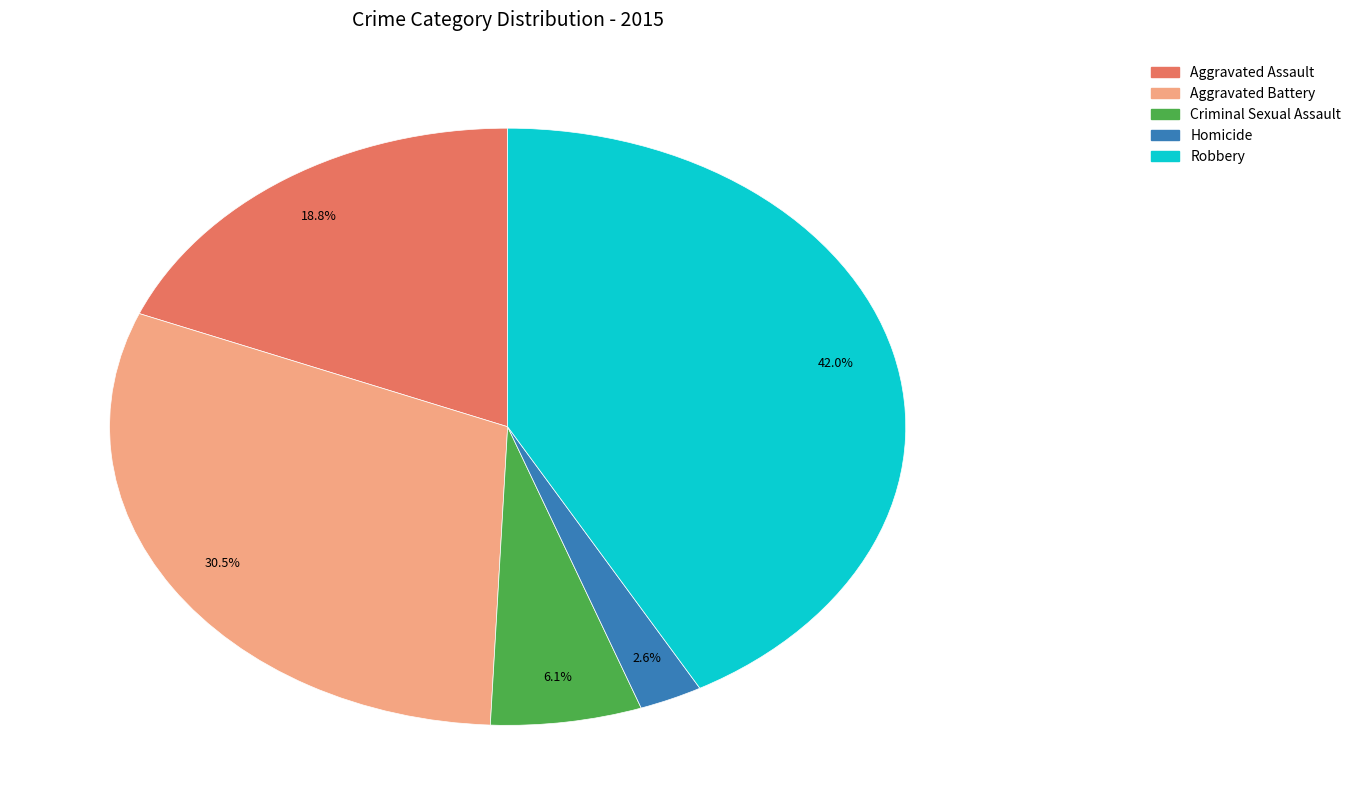

Is the sum of Aggravated Assault and Homicide greater than half?

No